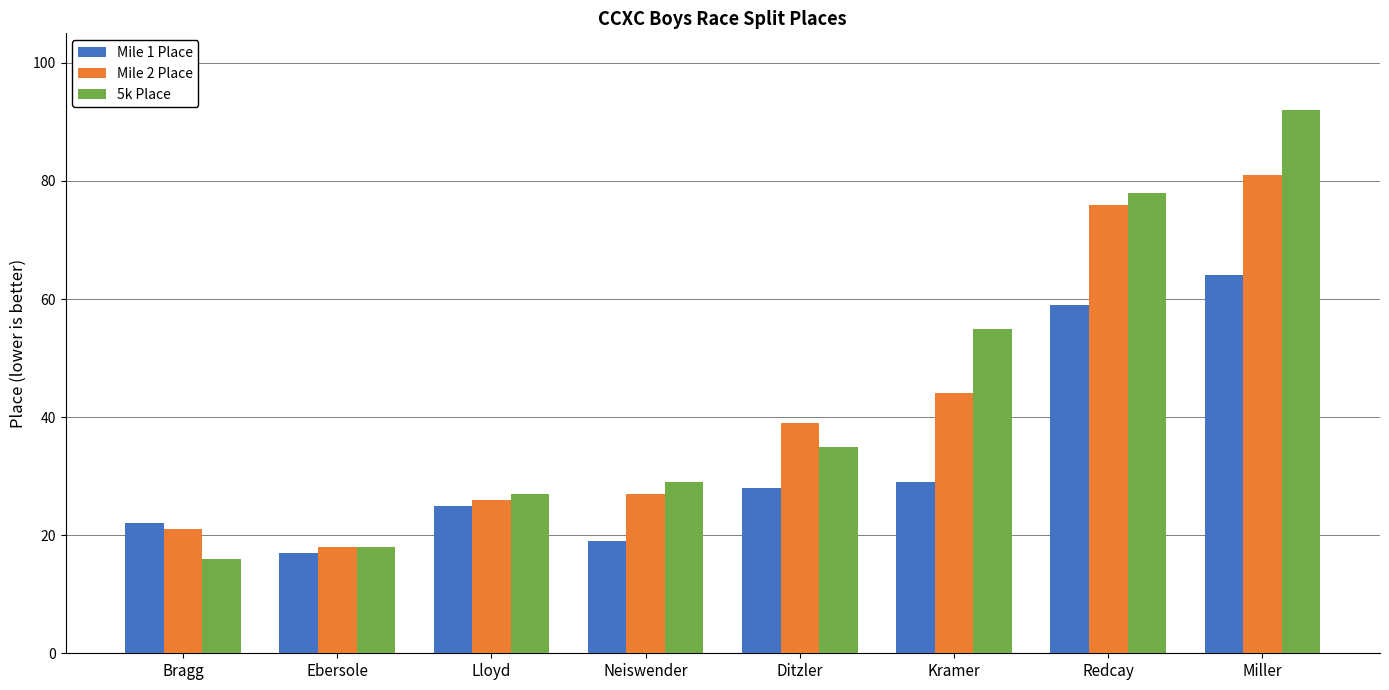

Reading right to left, extract all data points from this chart.

Mile 1 Place: 64	59	29	28	19	25	17	22
Mile 2 Place: 81	76	44	39	27	26	18	21
5k Place: 92	78	55	35	29	27	18	16